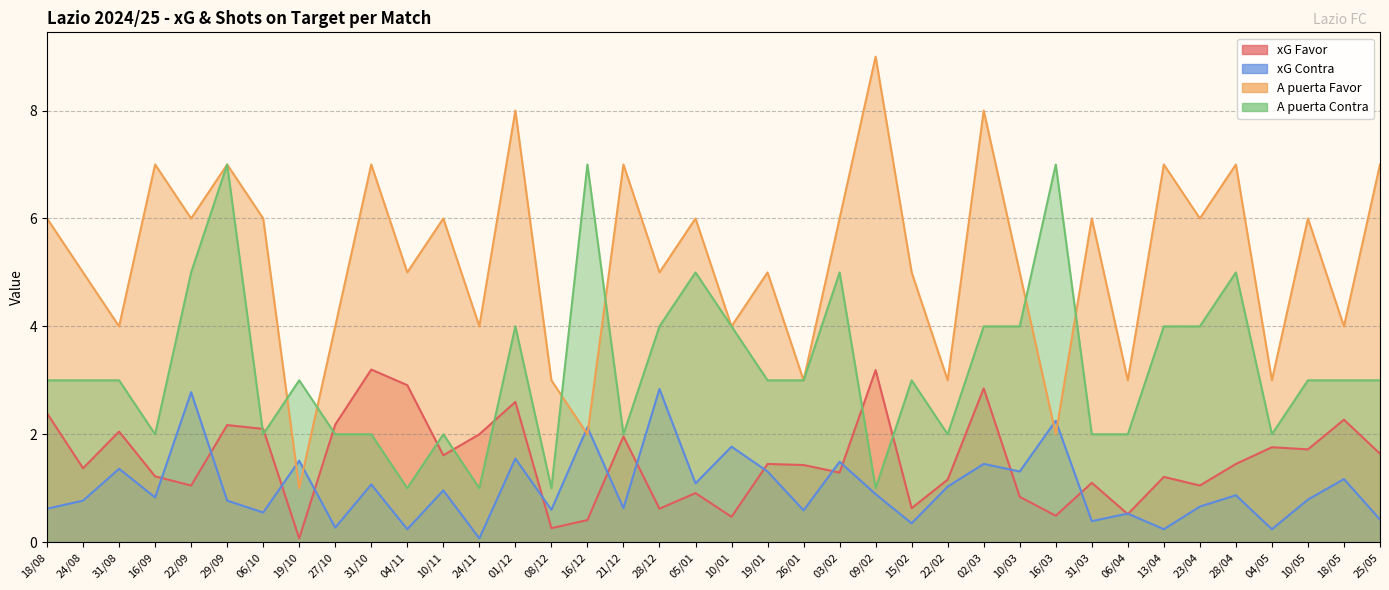

Between 18/08 and 27/10, which series saw the biggest shift?

A puerta Favor